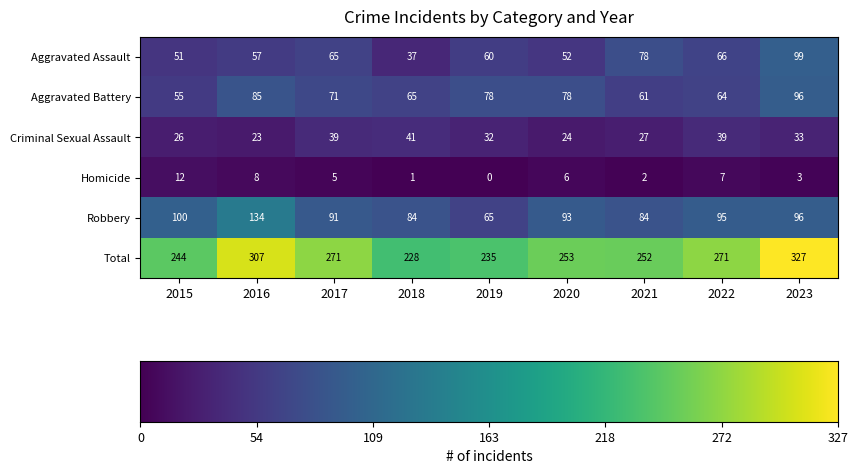

Where does the Total series first go above 253?

2016